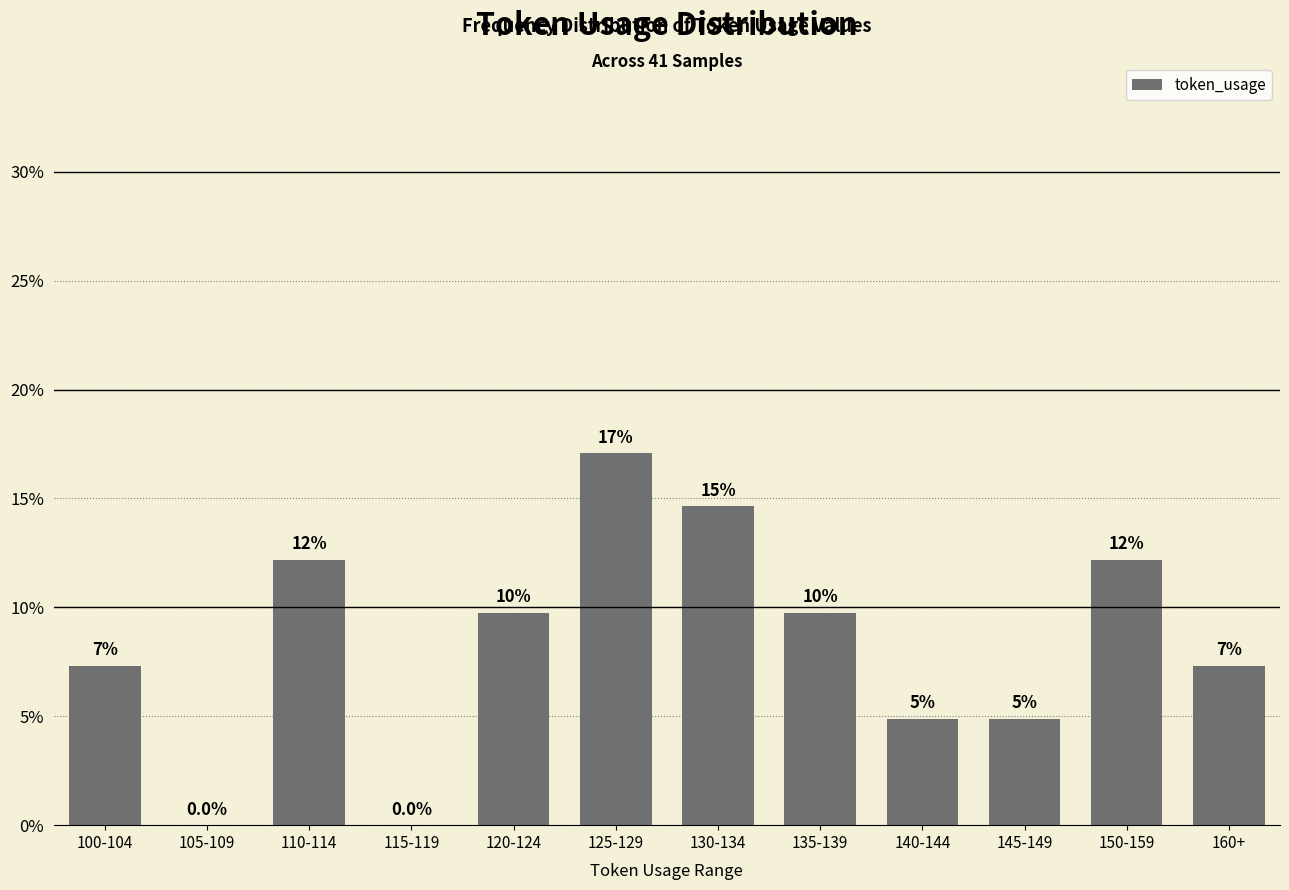

What position from the right is 105-109?

11